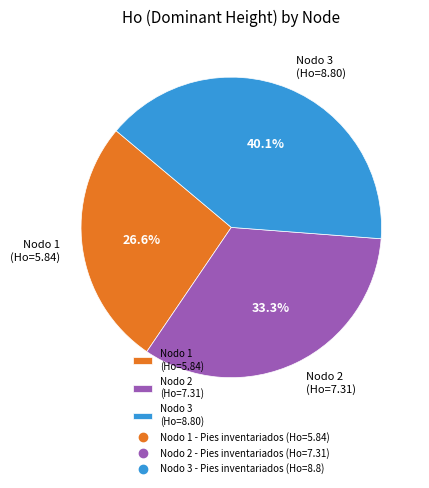

Which has a higher value, Nodo 2 (Ho=7.31) or Nodo 1 (Ho=5.84)?

Nodo 2 (Ho=7.31)